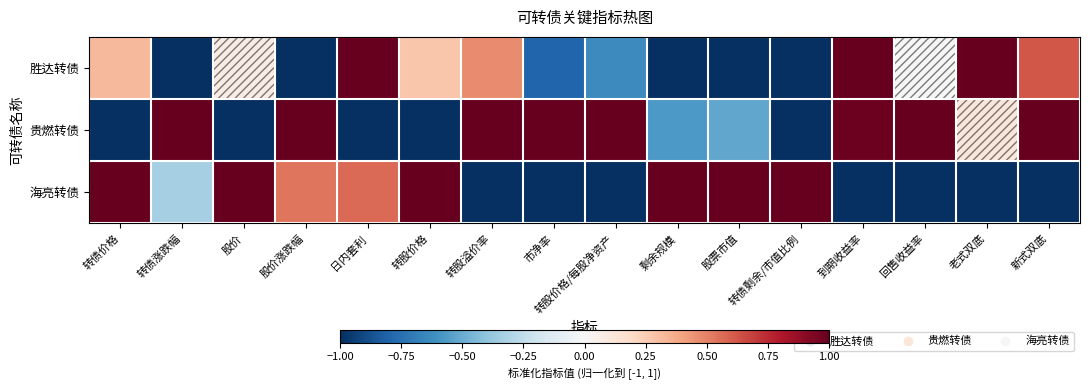

Which series has the largest total across all categories?

贵燃转债